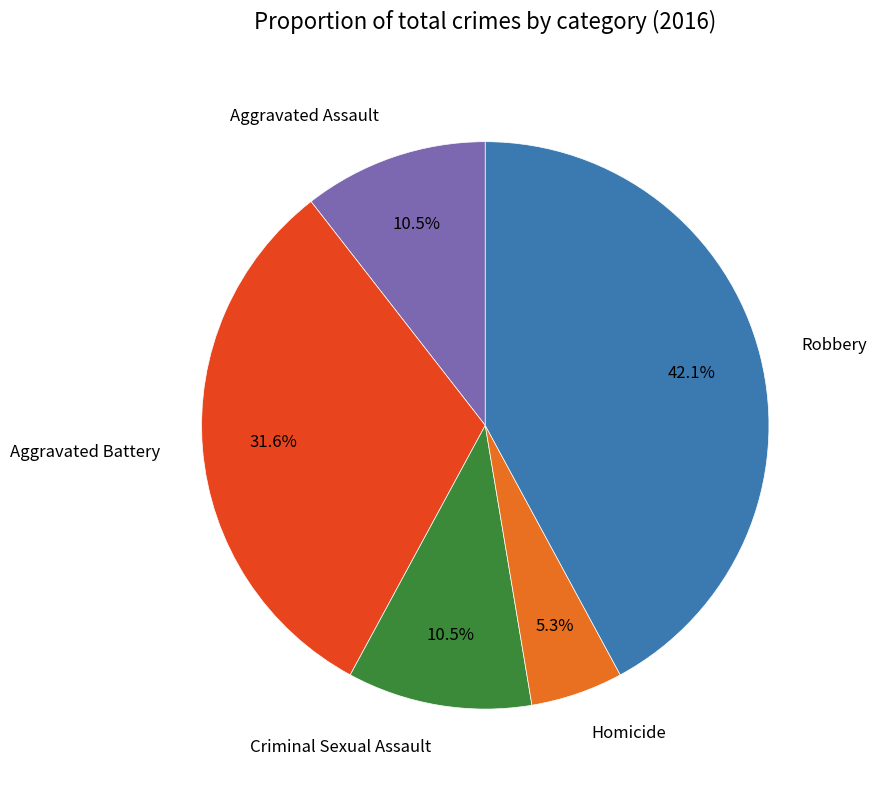

Is Aggravated Battery the majority of the pie?

No